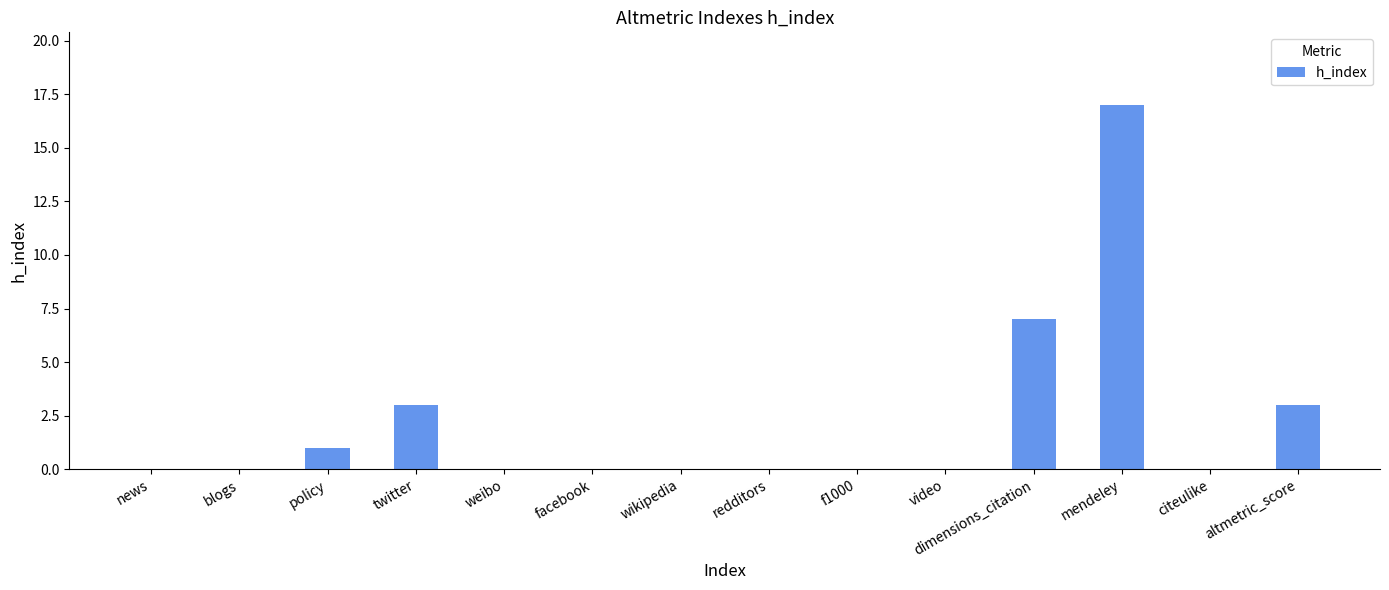

What is the sum of all values?

31